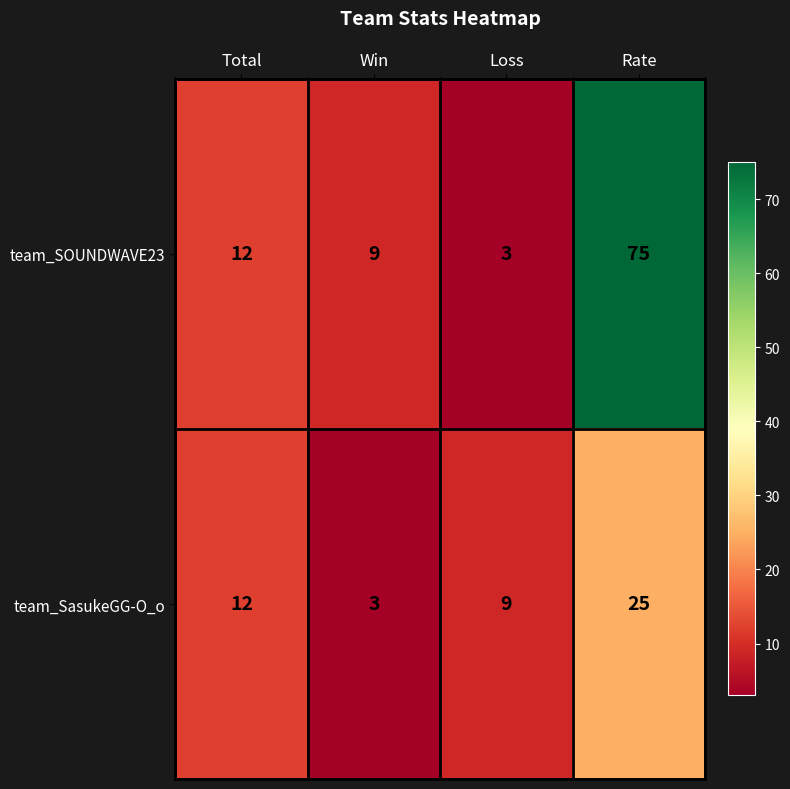

Between Total and Win, which series saw the biggest shift?

team_SasukeGG-O_o